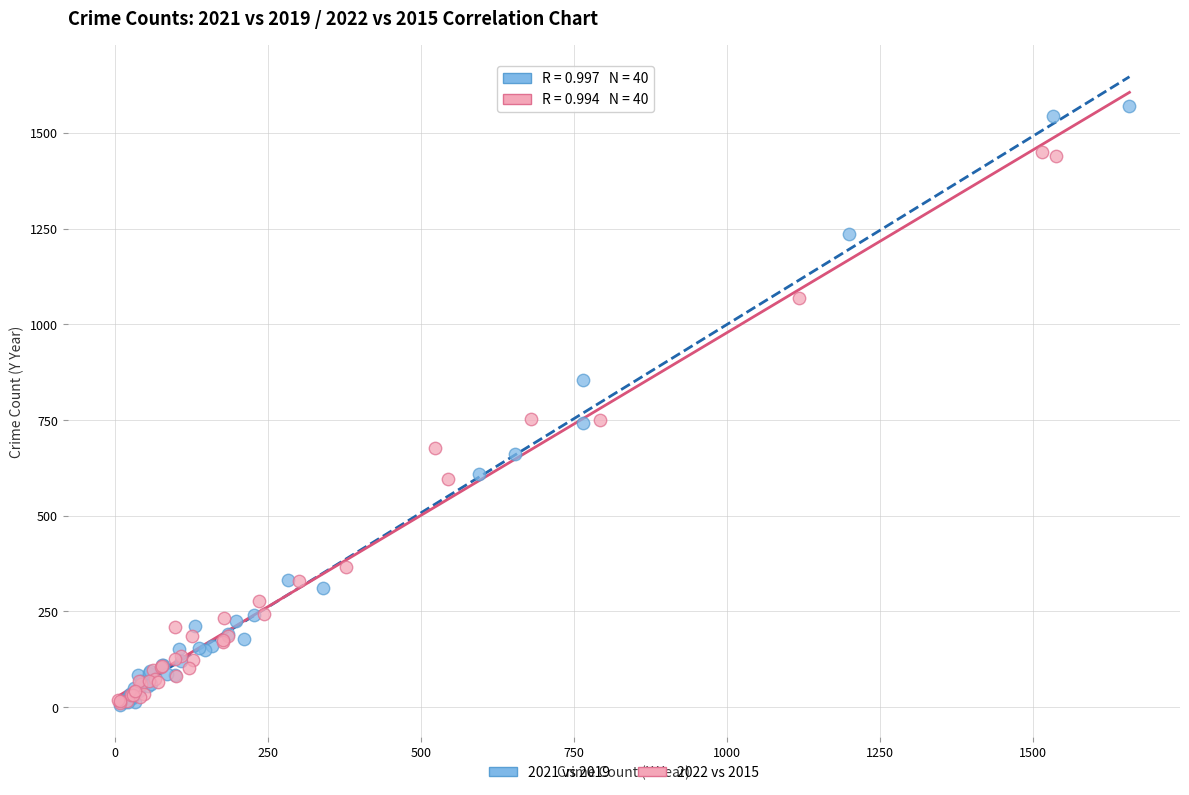

What are all the series names shown in the legend?

2021 vs 2019, 2022 vs 2015